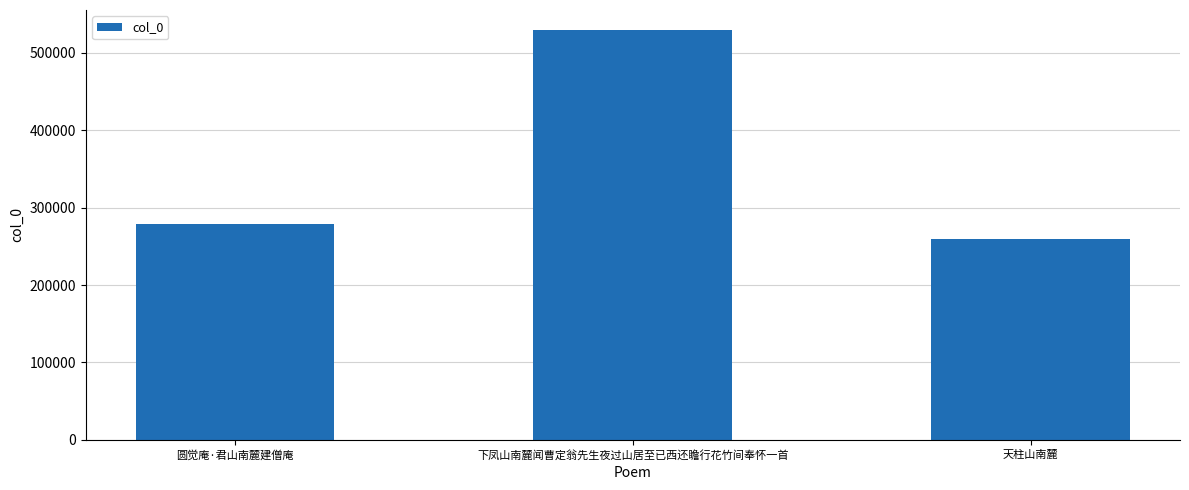

Rank the categories by value from highest to lowest.

下凤山南麓闻曹定翁先生夜过山居至已西还瞻行花竹间奉怀一首, 圆觉庵·君山南麓建僧庵, 天柱山南麓